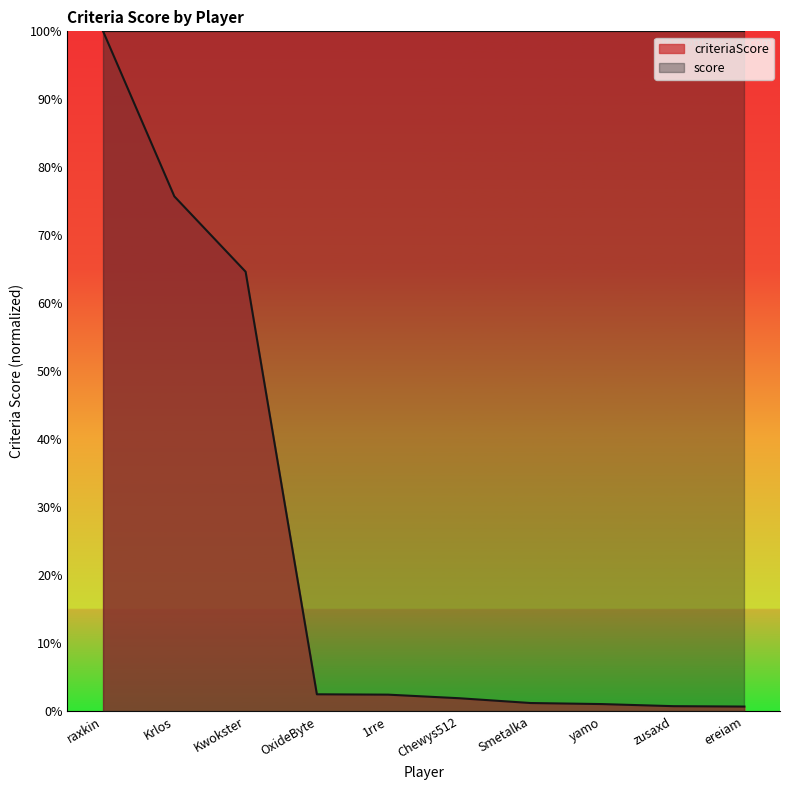

Is it true that the value at Chewys512 is 2.9?

False